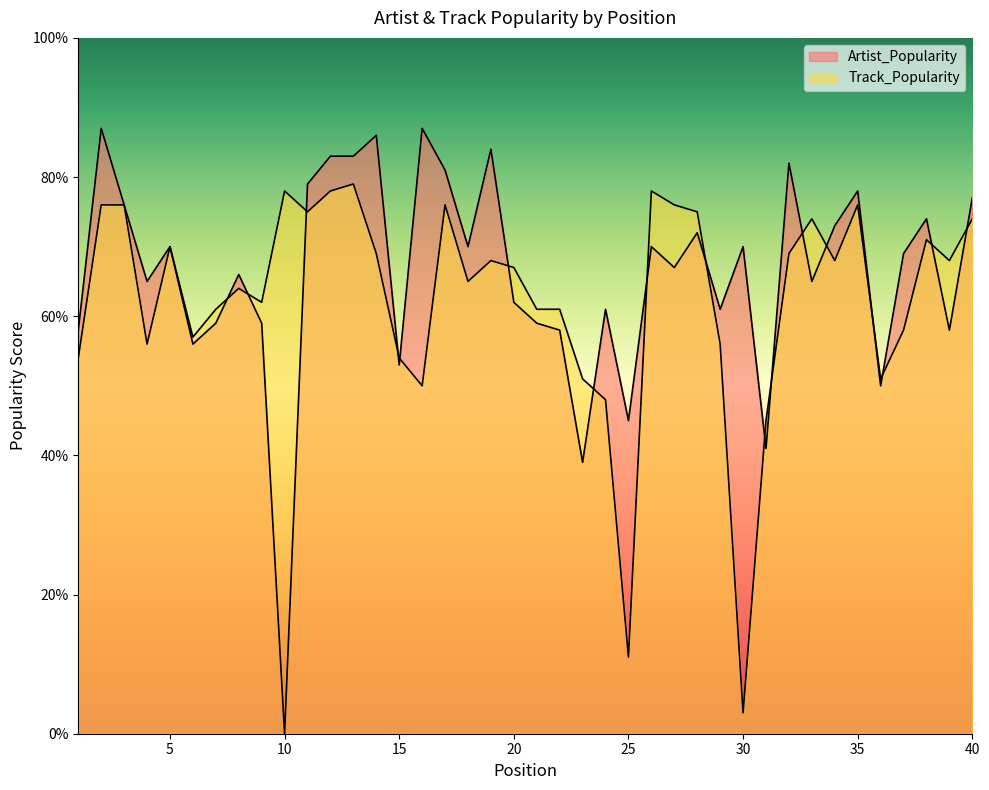

At which label does Artist_Popularity reach its peak?

2